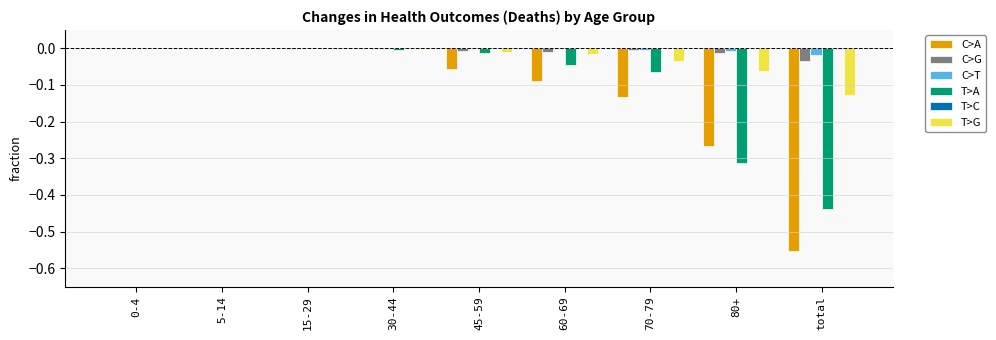

Does the chart contain stacked bars?

No